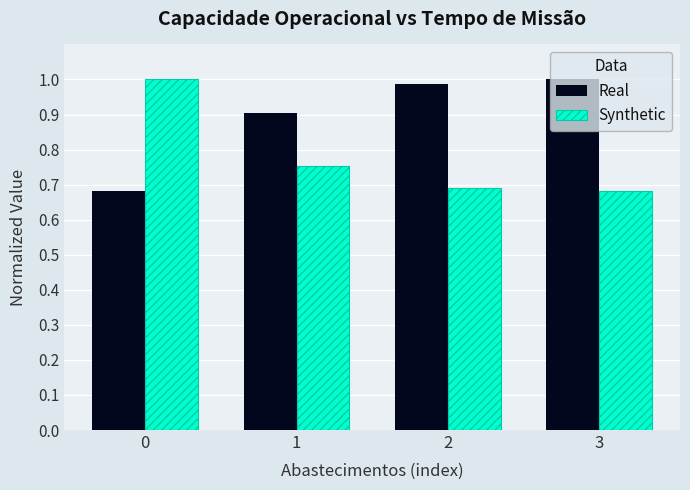

Which series has the largest total across all categories?

Real